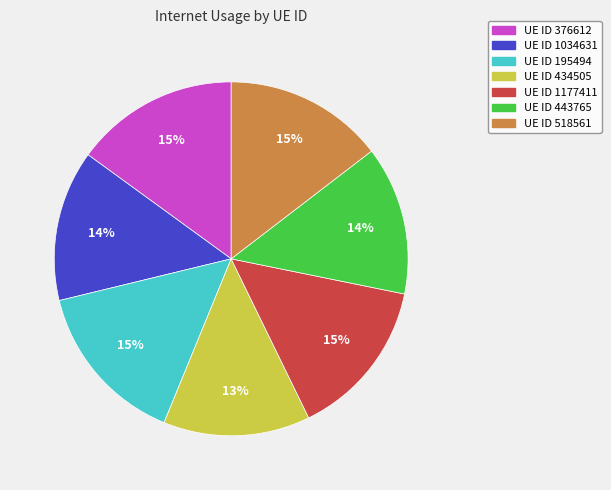

To the nearest percent, what is the difference between the largest and smallest slice percentages?

2%